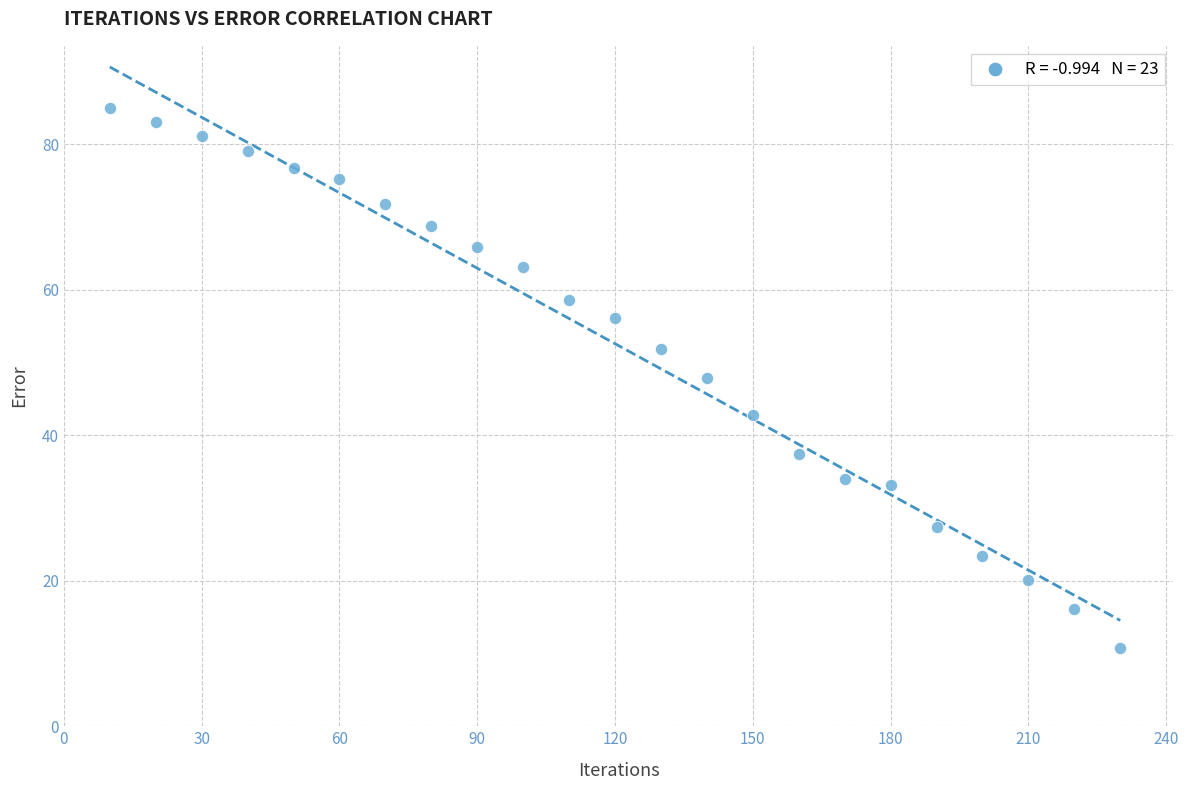

What is the range of Y values (max minus min)?

74.3